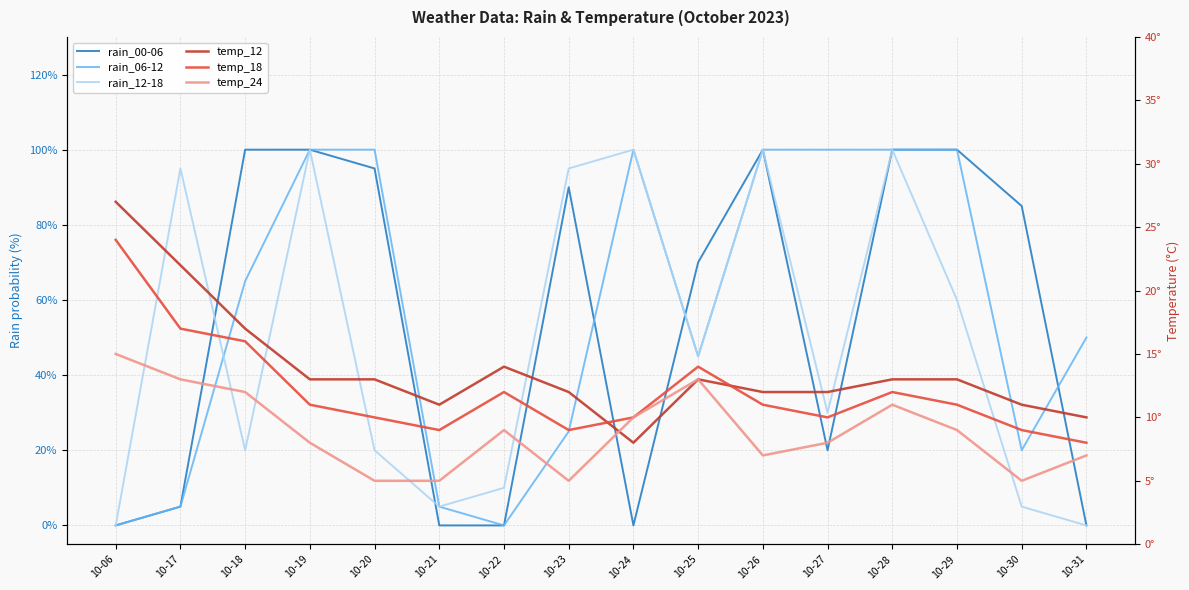

Which series ends up on top after the final intersection of rain_06-12 and rain_00-06?

rain_06-12